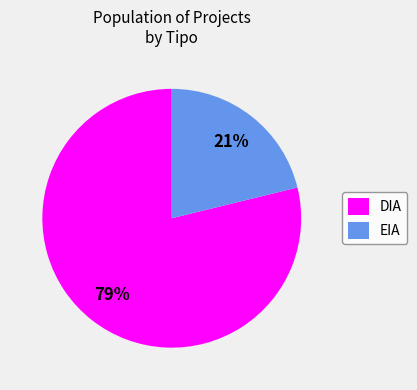

Which has a higher value, DIA or EIA?

DIA